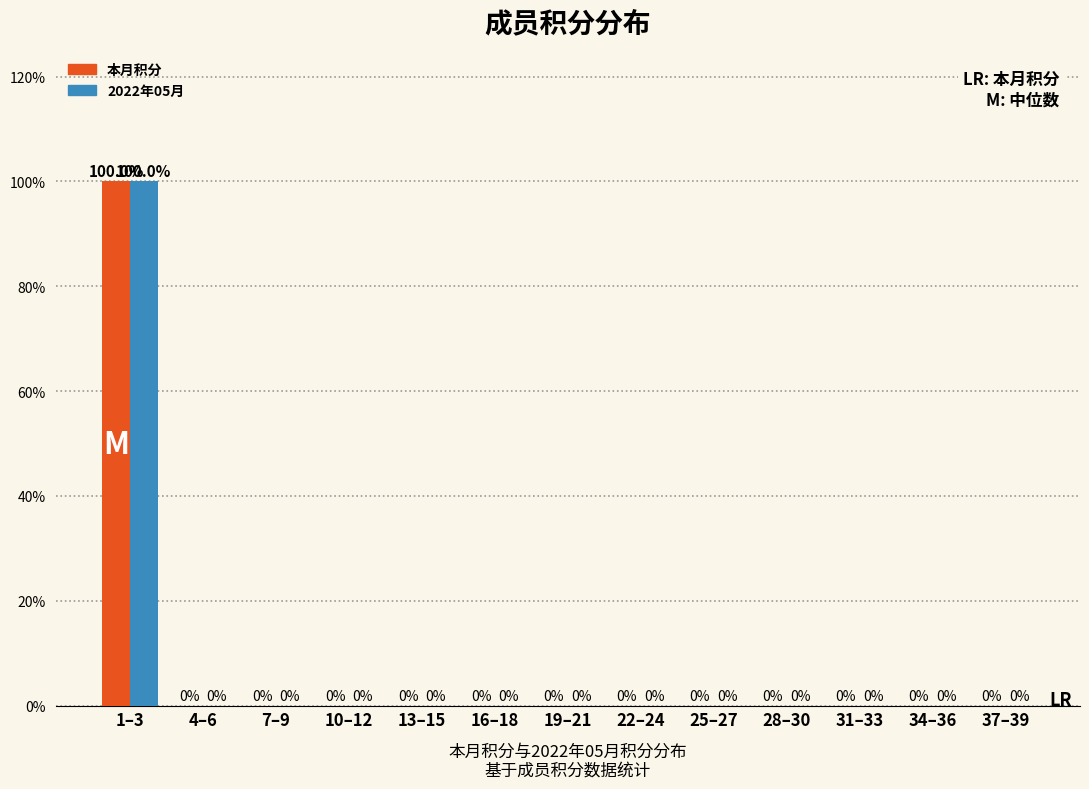

Reading left to right, what are all the values shown in this chart?

本月积分: 1–3=100	4–6=0	7–9=0	10–12=0	13–15=0	16–18=0	19–21=0	22–24=0	25–27=0	28–30=0	31–33=0	34–36=0	37–39=0
2022年05月: 1–3=100	4–6=0	7–9=0	10–12=0	13–15=0	16–18=0	19–21=0	22–24=0	25–27=0	28–30=0	31–33=0	34–36=0	37–39=0